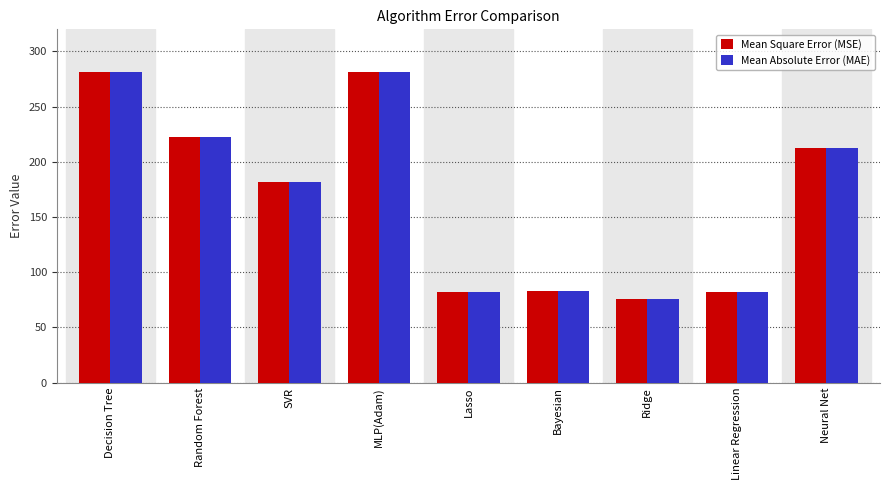

Is the value of Mean Square Error (MSE) at Neural Net greater than the value of Mean Absolute Error (MAE) at Linear Regression?

Yes